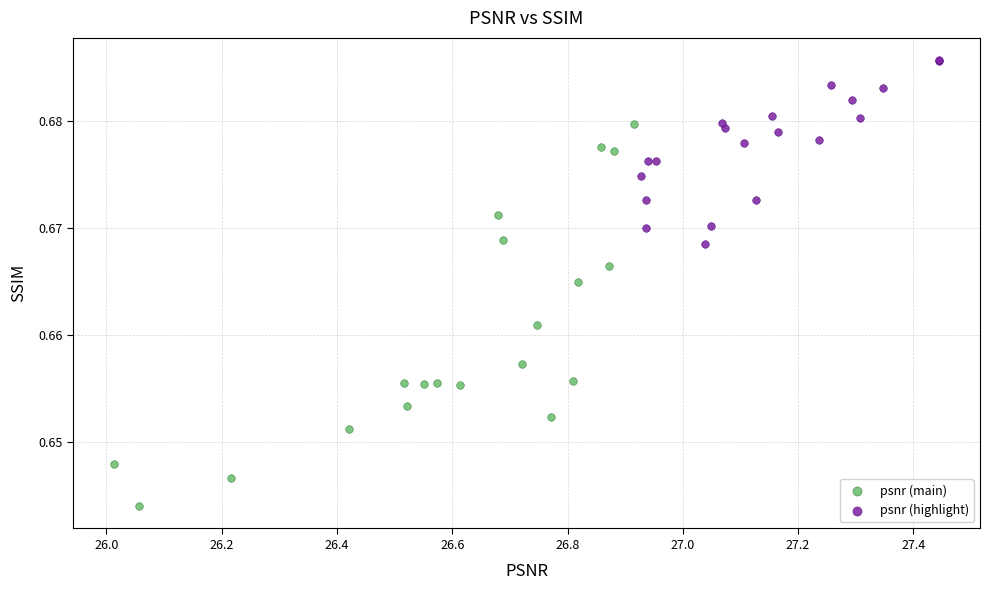

Which series has the largest Y range (max minus min)?

psnr (main)